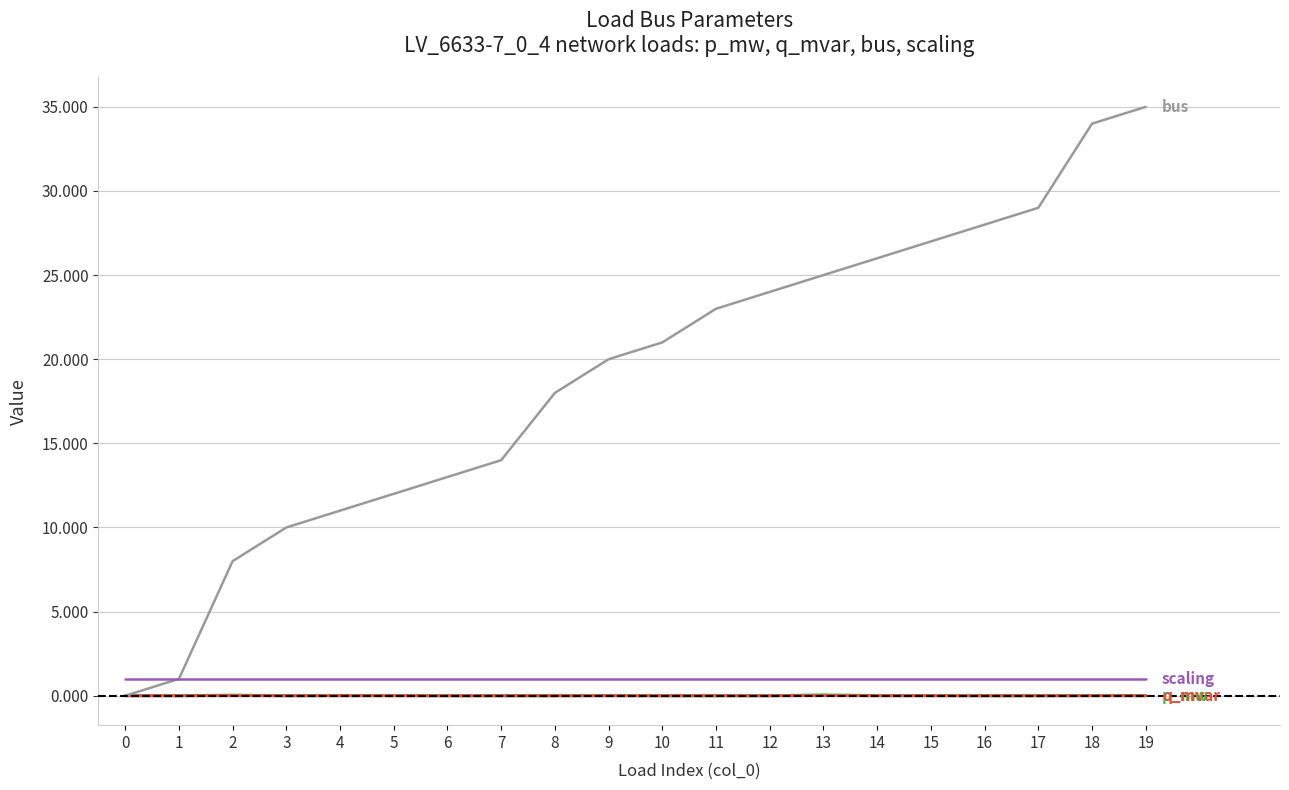

What is the greatest value displayed?

35.0